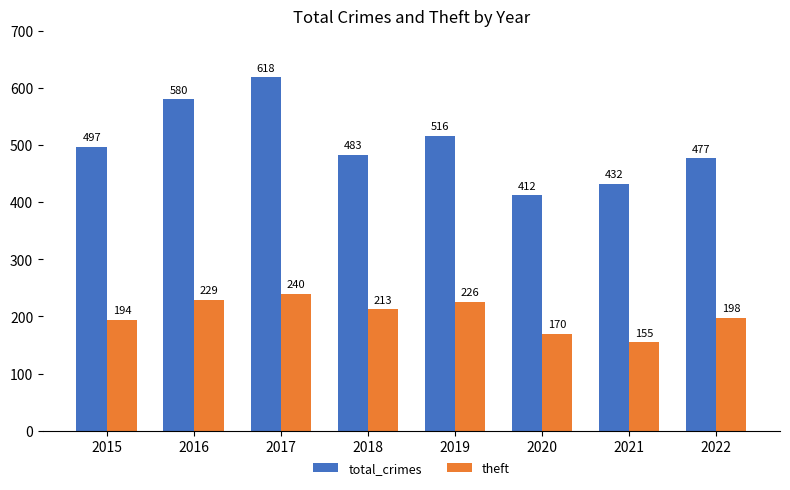

Which series changed the most between 2017 and 2020?

total_crimes